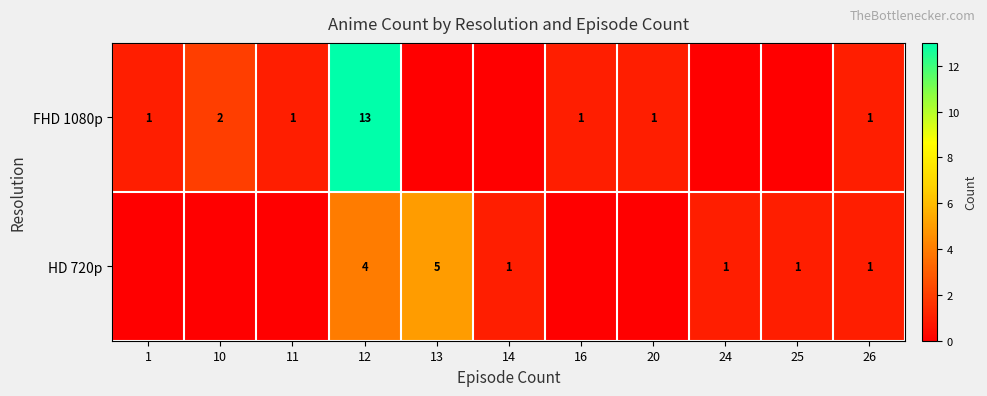

The value of HD 720p at 26 is 1. True or false?

True